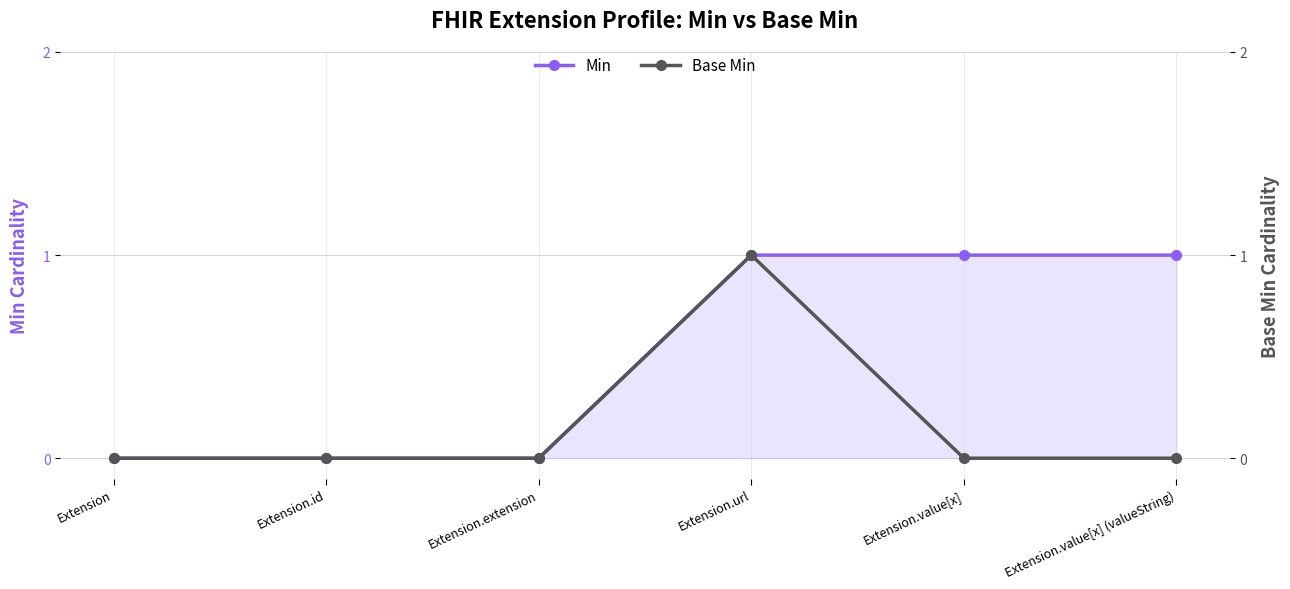

At which category is the sum across all series the highest?

Extension.url